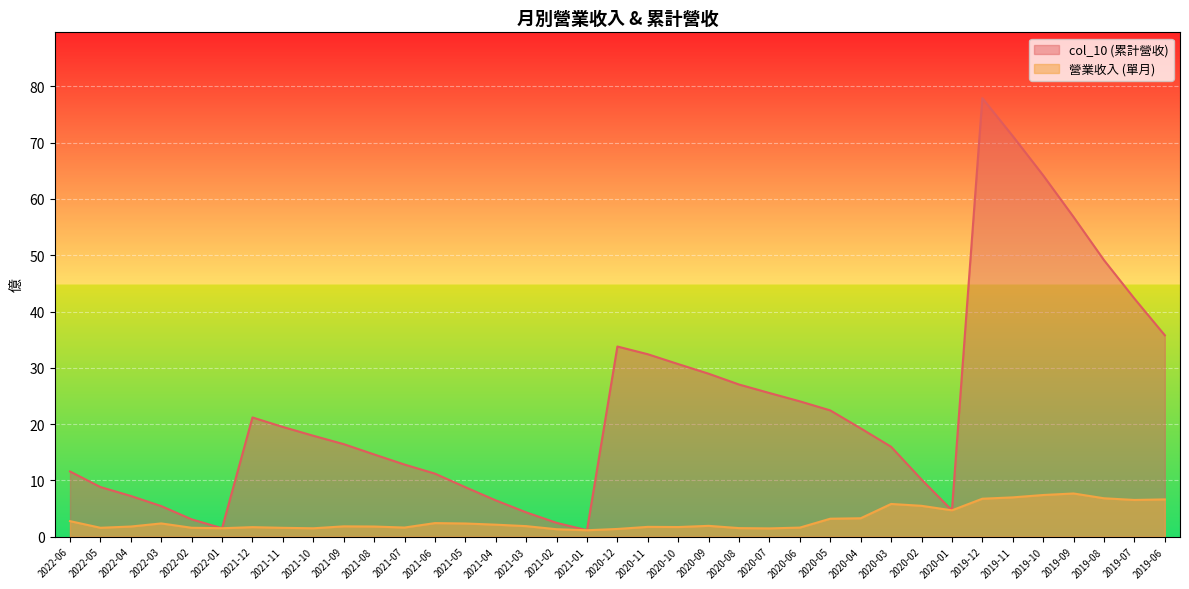

Which series has the widest spread of values?

col_10 (累計營收)